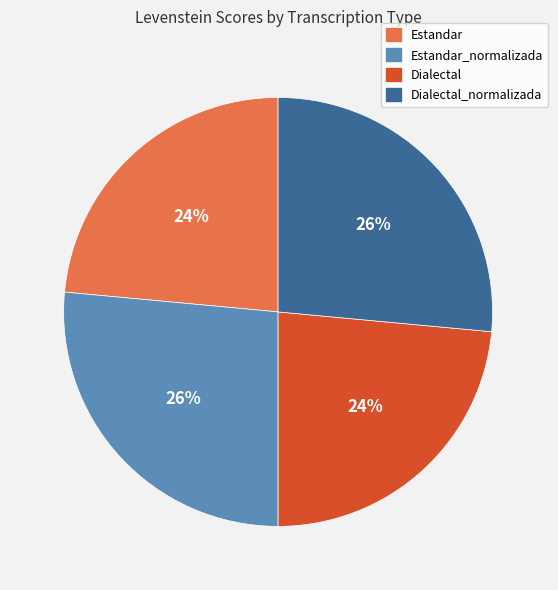

Does any single category account for the majority?

No